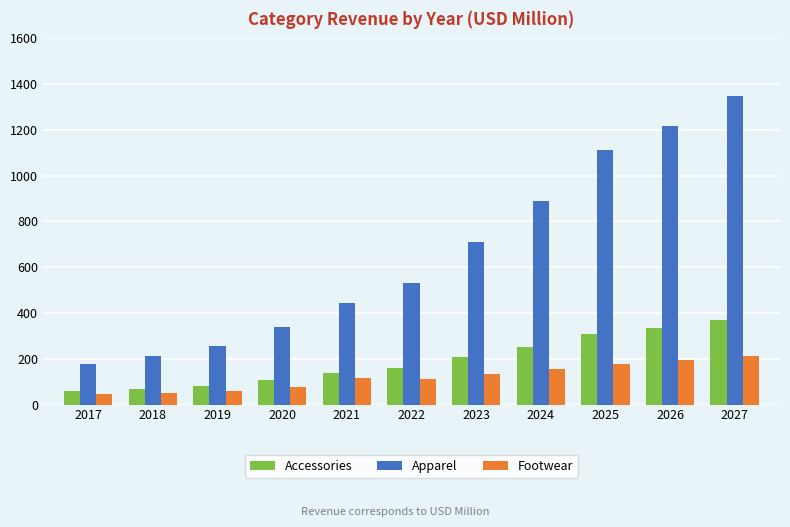

What is the total value across all series at 2025?

1596.4